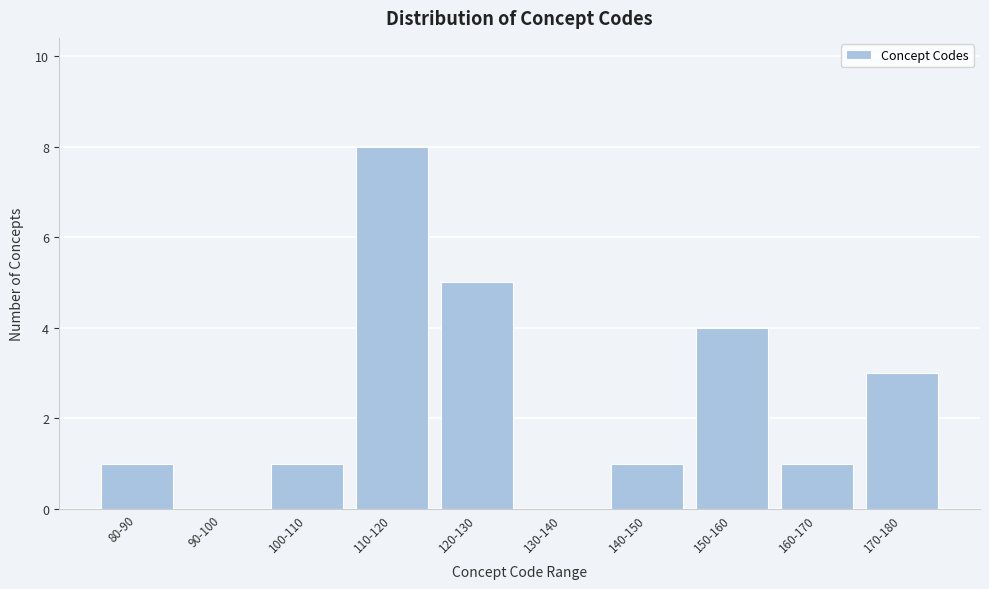

Reading left to right, extract all data points from this chart.

80-90=1	90-100=0	100-110=1	110-120=8	120-130=5	130-140=0	140-150=1	150-160=4	160-170=1	170-180=3